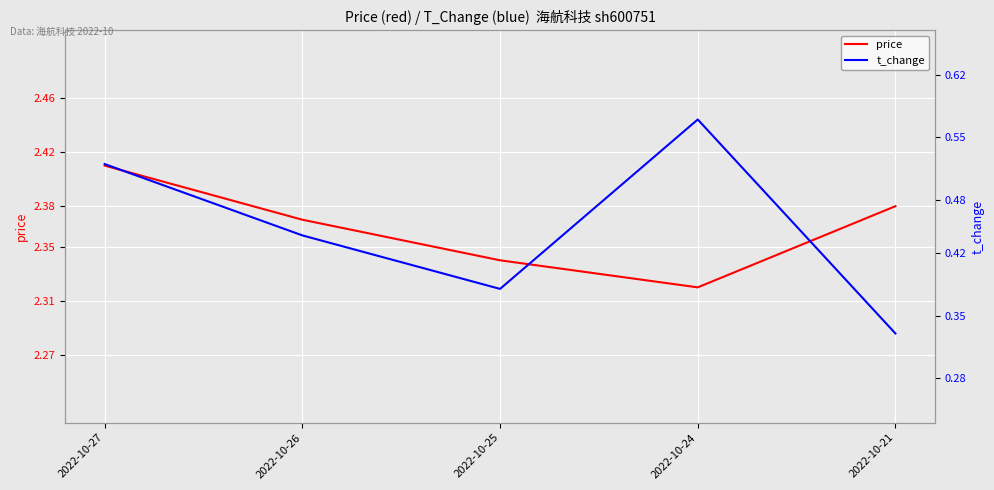

Rank the series by their average value, from highest to lowest.

price, t_change